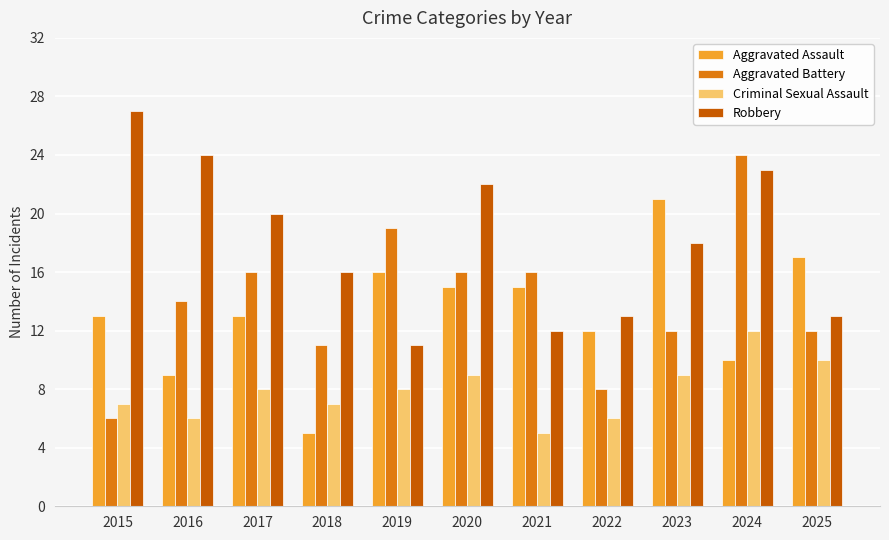

What is the difference between the Robbery values at 2016 and 2018?

8